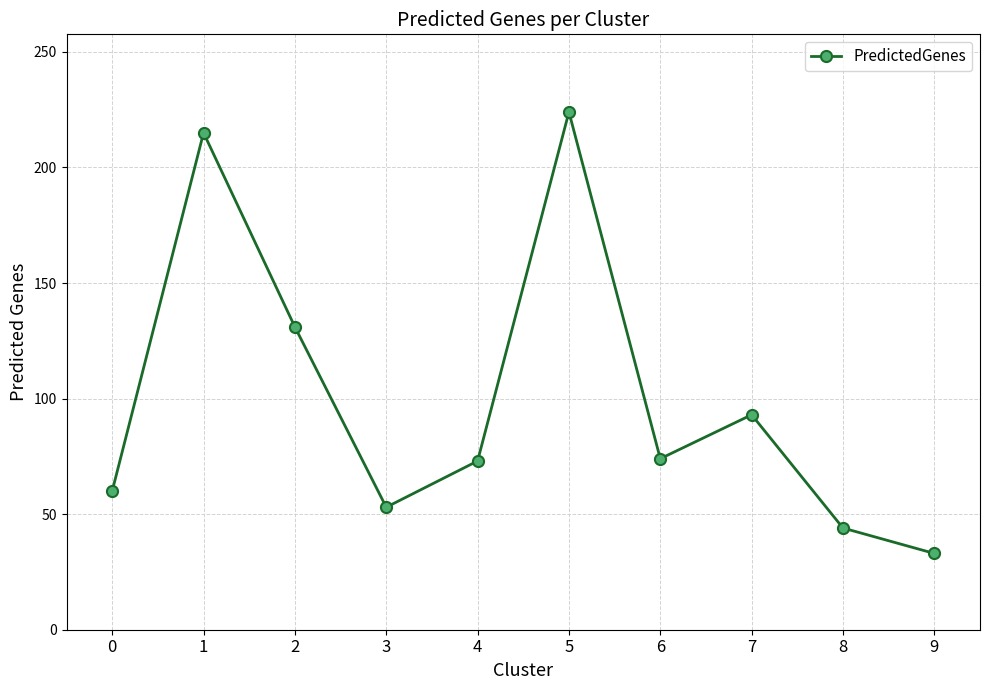

Between 7 and 9, which is larger?

7